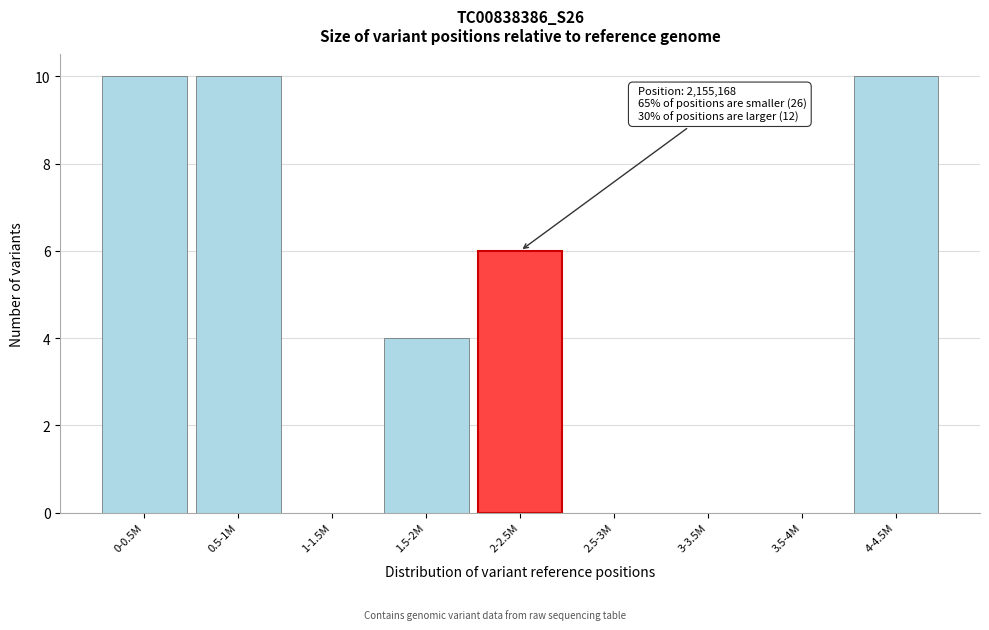

Reading left to right, transcribe all the data shown in this chart.

0-0.5M=10	0.5-1M=10	1-1.5M=0	1.5-2M=4	2-2.5M=6	2.5-3M=0	3-3.5M=0	3.5-4M=0	4-4.5M=10